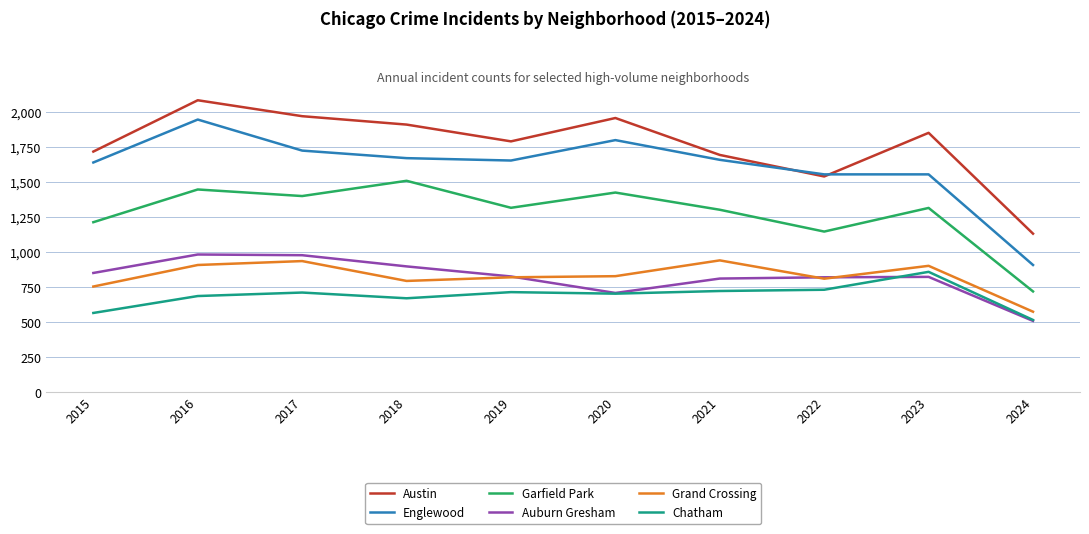

What is the average value of the Austin series?

1766